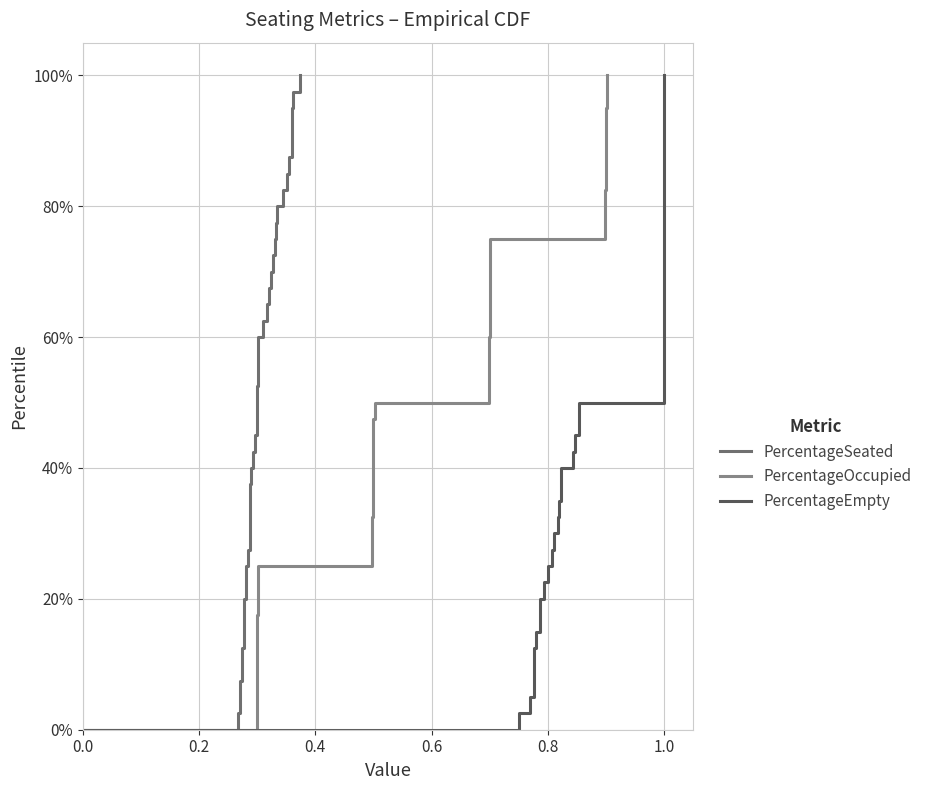

Reading left to right, transcribe all the data shown in this chart.

PercentageSeated: 0.3	0.3	0.3	0.3	0.3	0.3	0.3	0.3	0.3	0.3	0.3	0.3	0.3	0.3	0.3	0.3	0.3	0.3	0.3	0.3	0.3	0.3	0.3	0.3	0.3	0.4	0.3	0.4	0.3	0.3	0.4	0.4	0.4	0.3	0.3	0.4	0.3	0.3	0.4	0.3
PercentageOccupied: 0.3	0.3	0.3	0.3	0.3	0.5	0.5	0.5	0.5	0.5	0.7	0.7	0.7	0.7	0.7	0.9	0.9	0.9	0.9	0.9	0.3	0.3	0.3	0.3	0.3	0.5	0.5	0.5	0.5	0.5	0.7	0.7	0.7	0.7	0.7	0.9	0.9	0.9	0.9	0.9
PercentageEmpty: 1.0	1.0	1.0	1.0	1.0	1.0	1.0	1.0	1.0	1.0	1.0	1.0	1.0	1.0	1.0	1.0	1.0	1.0	1.0	1.0	0.8	0.8	0.8	0.8	0.8	0.8	0.8	0.8	0.8	0.8	0.8	0.8	0.8	0.9	0.8	0.8	0.9	0.8	0.8	0.8